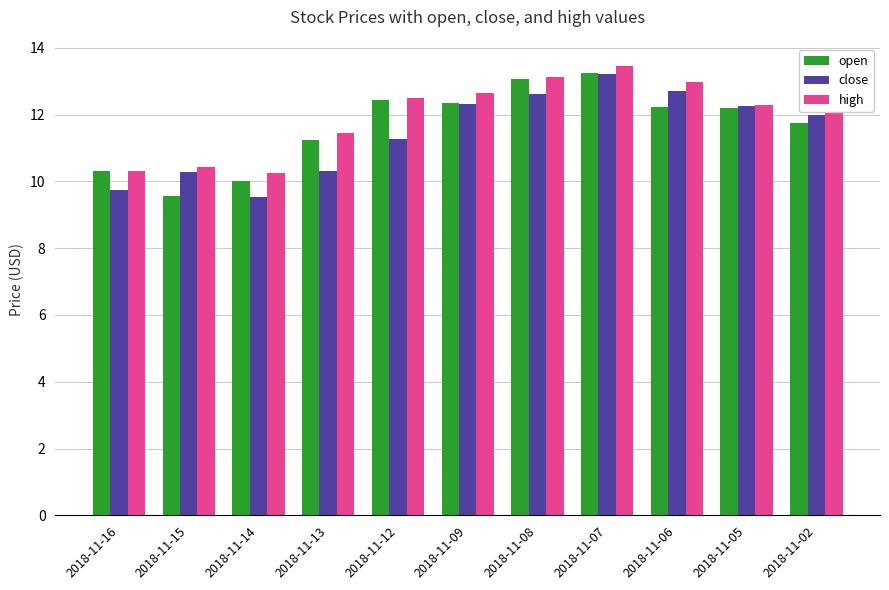

Which series changed the most between 2018-11-13 and 2018-11-08?

close